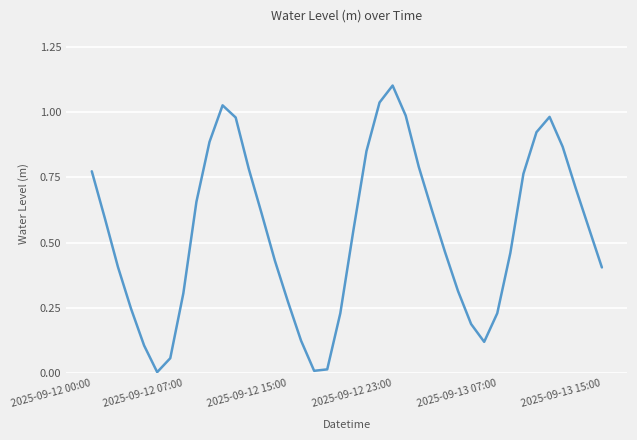

How many categories are shown in the chart?

40